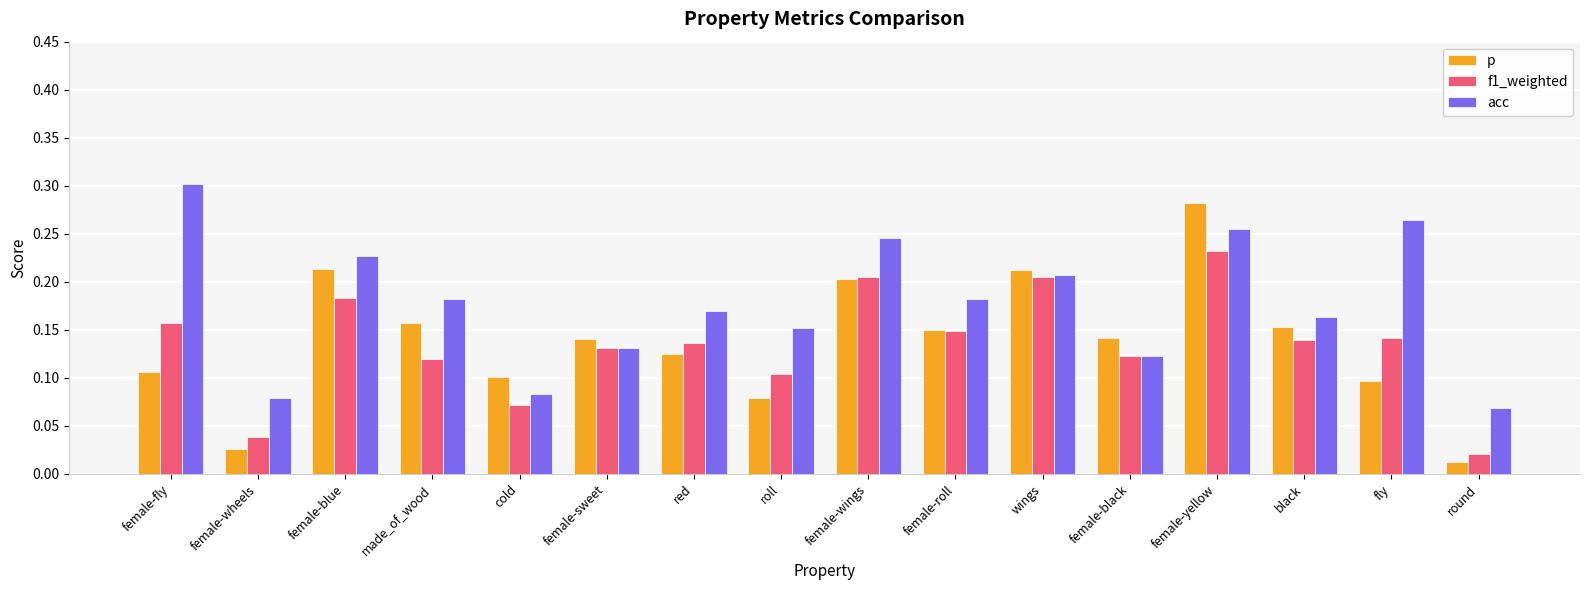

Which category has the highest value across all series?

female-fly